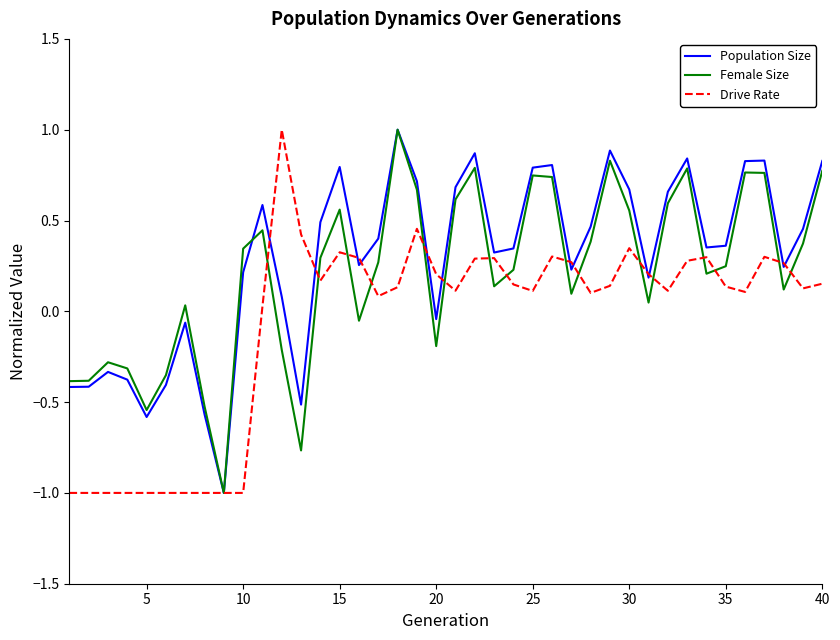

Rank the series by their average value, from highest to lowest.

Population Size, Female Size, Drive Rate